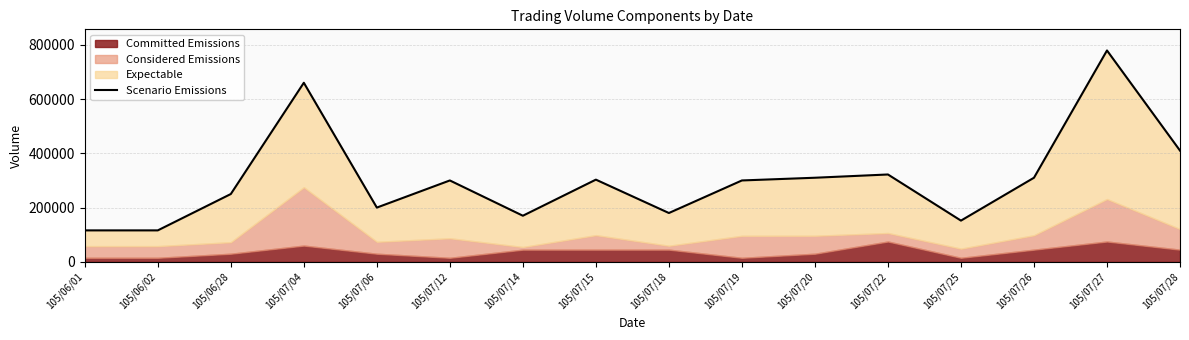

Rank the categories by value from lowest to highest.

105/06/01, 105/06/02, 105/07/25, 105/07/14, 105/07/18, 105/07/06, 105/06/28, 105/07/12, 105/07/19, 105/07/15, 105/07/20, 105/07/26, 105/07/22, 105/07/28, 105/07/04, 105/07/27